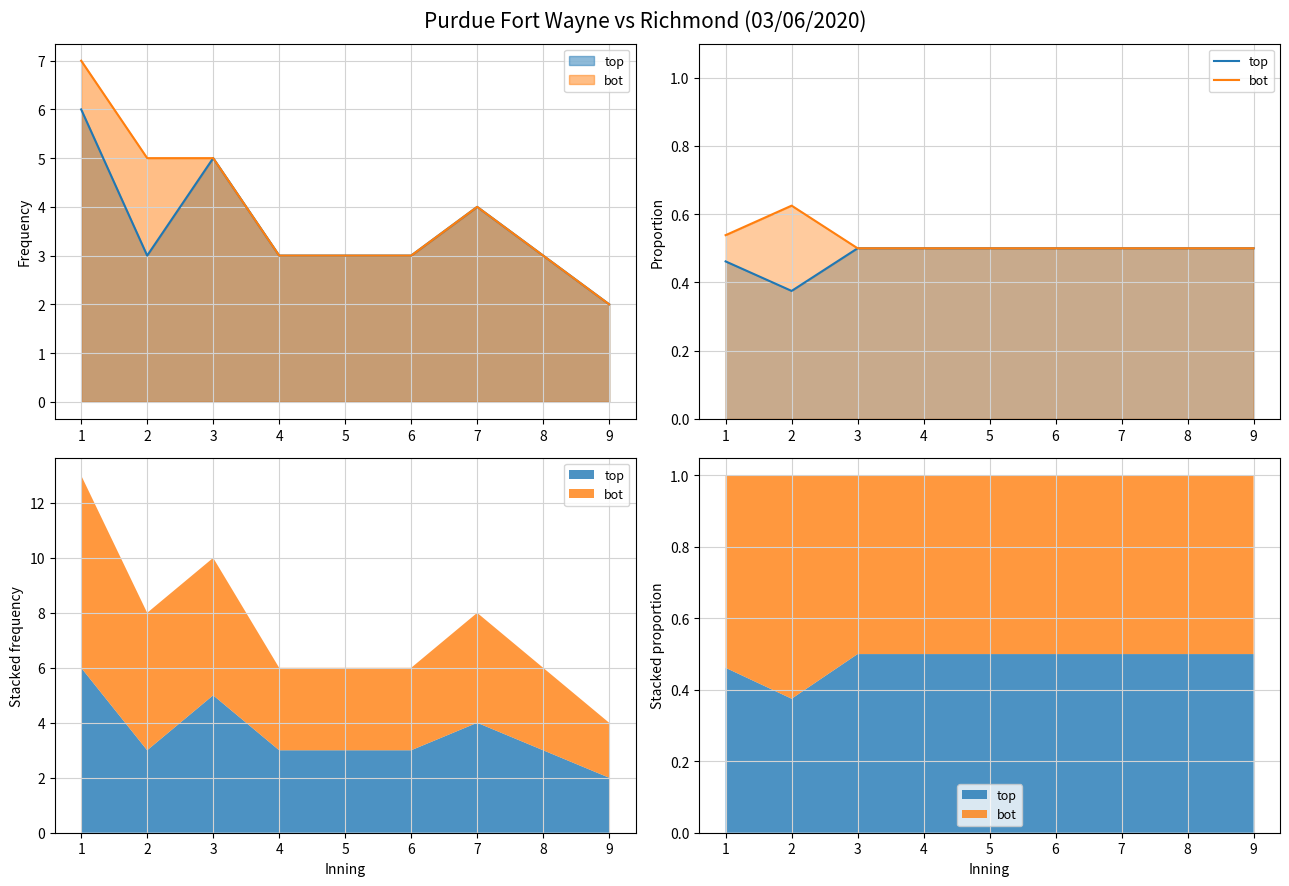

Which series has the largest total across all categories?

bot